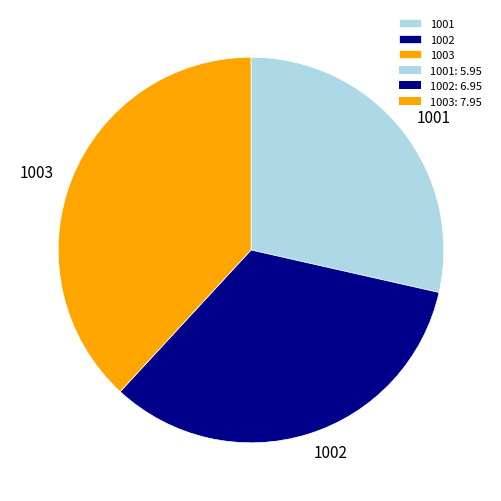

Do 1001 and 1002 together represent more than half of the pie?

Yes